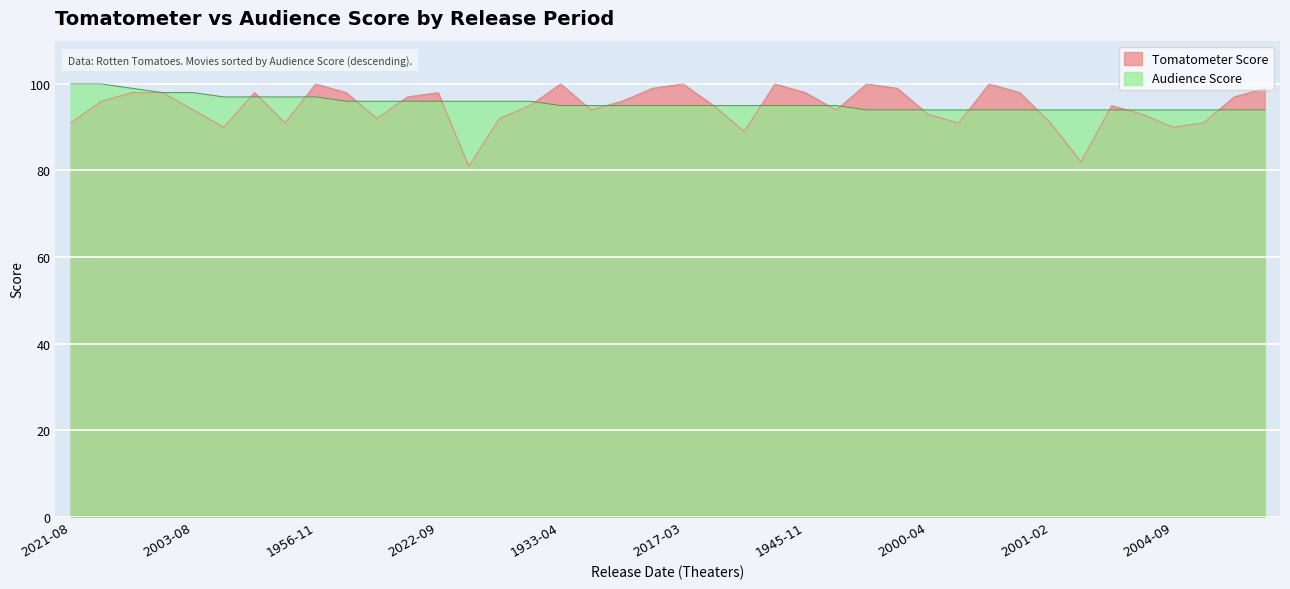

Is it true that Tomatometer Score equals 151 at 2017-03?

False